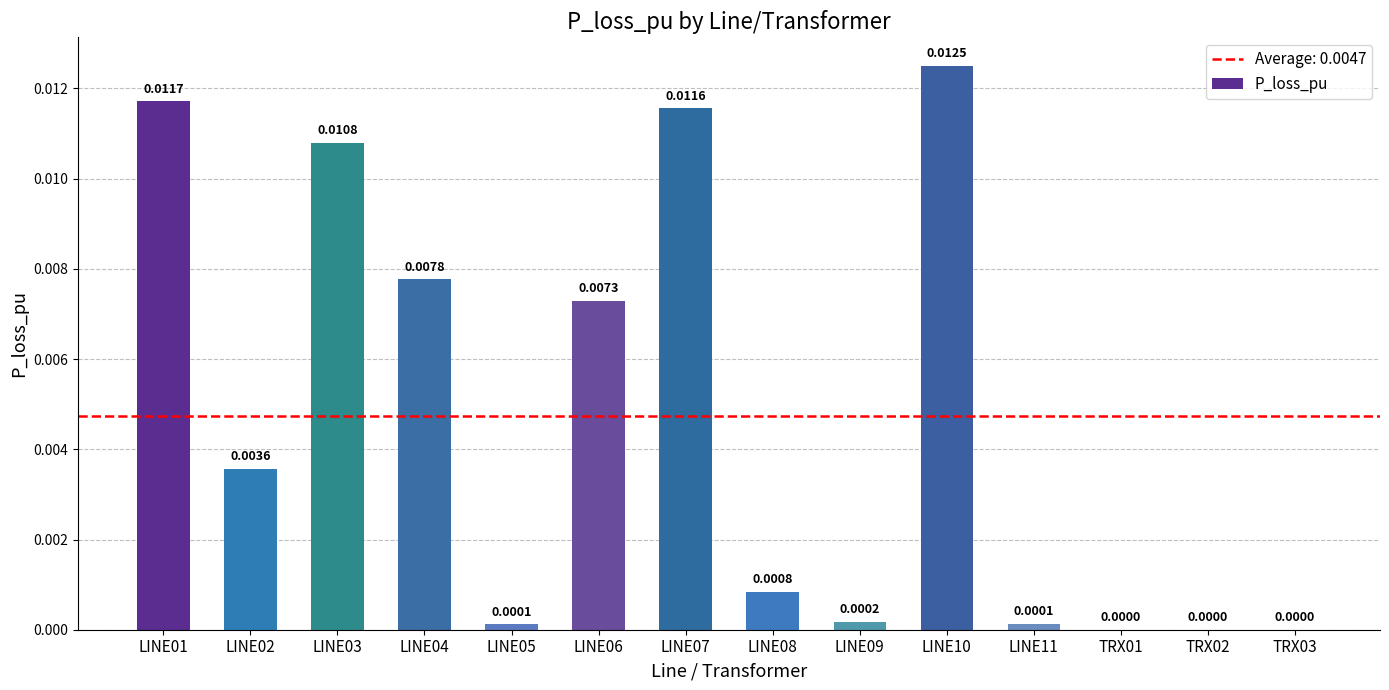

Which has a higher value, LINE07 or LINE02?

LINE07